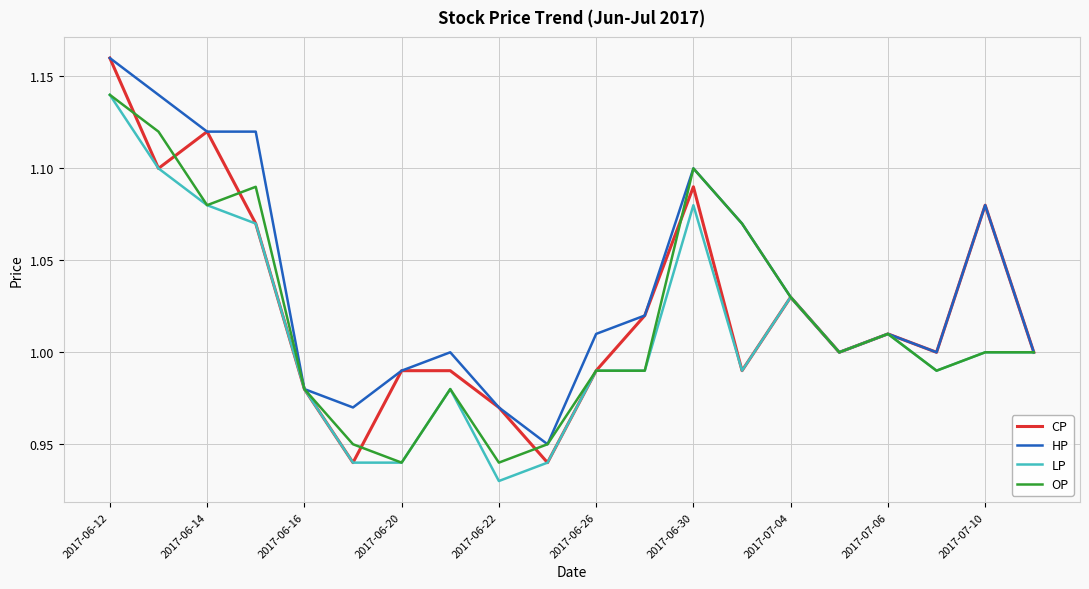

Which series has the largest total across all categories?

HP